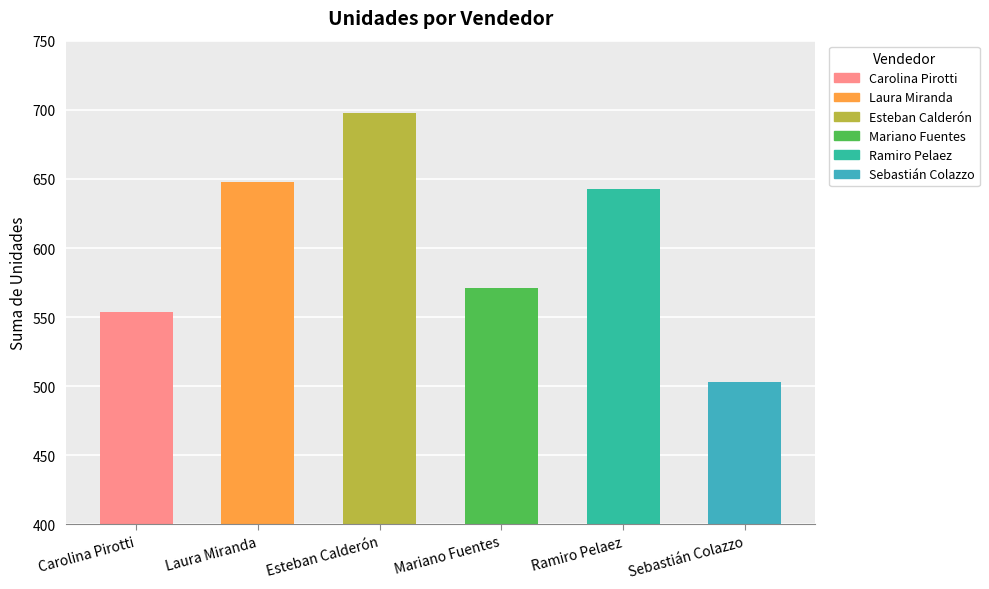

What is the average value?

603